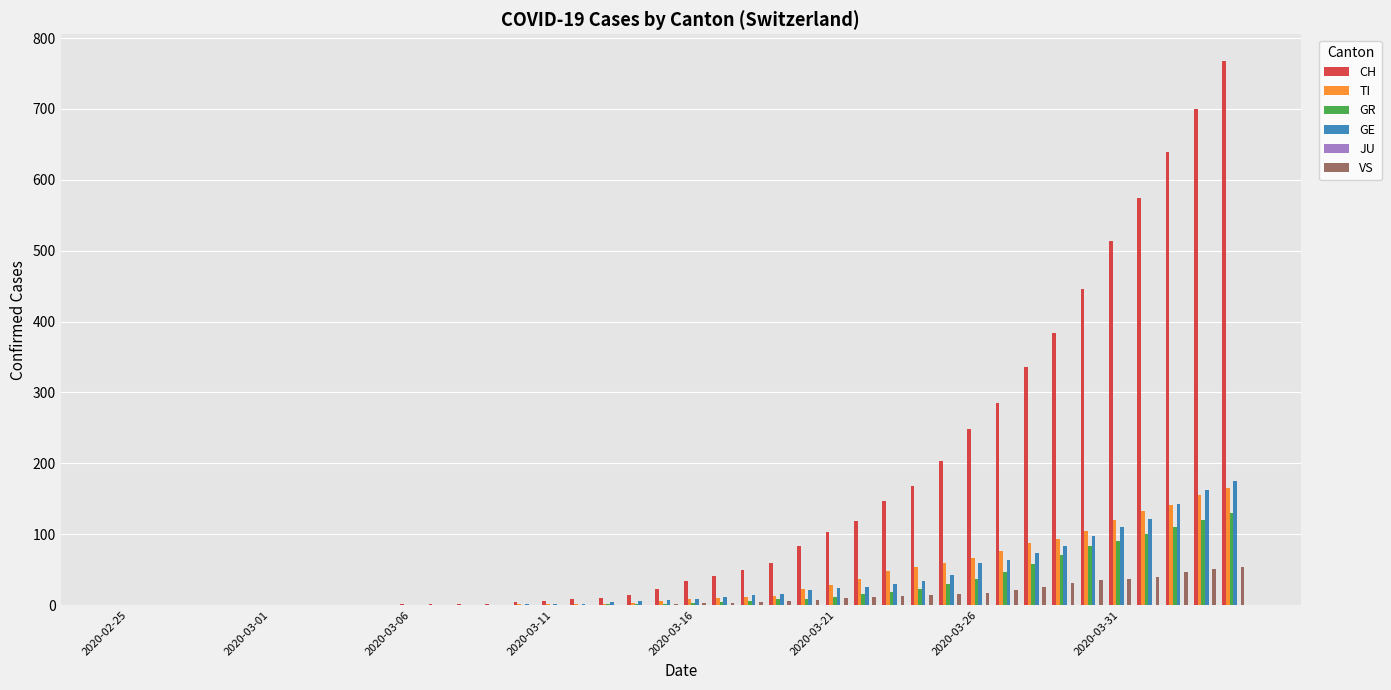

How many groups of bars are there?

40